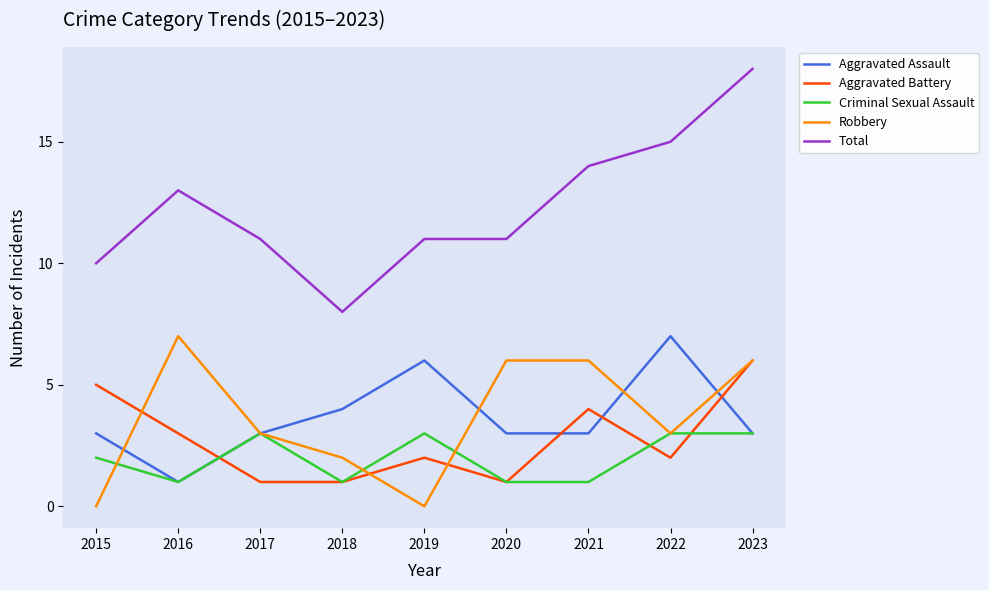

Reading left to right, what are all the values shown in this chart?

Aggravated Assault: 3	1	3	4	6	3	3	7	3
Aggravated Battery: 5	3	1	1	2	1	4	2	6
Criminal Sexual Assault: 2	1	3	1	3	1	1	3	3
Robbery: 0	7	3	2	0	6	6	3	6
Total: 10	13	11	8	11	11	14	15	18